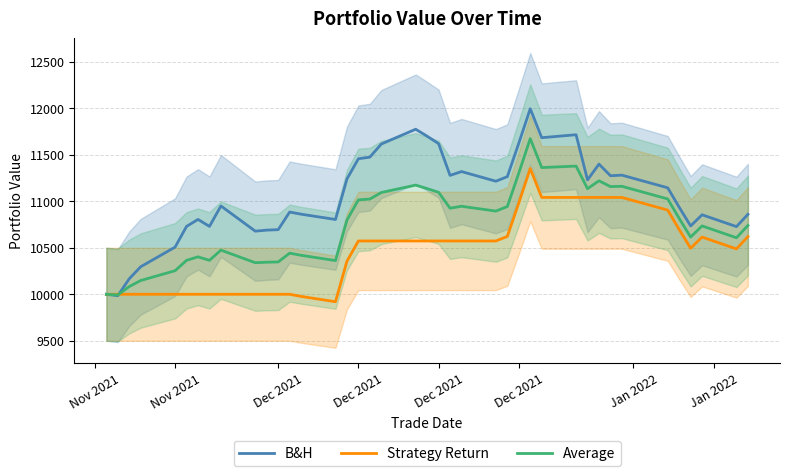

List the series in order of their peak value, lowest first.

Strategy Return, Average, B&H